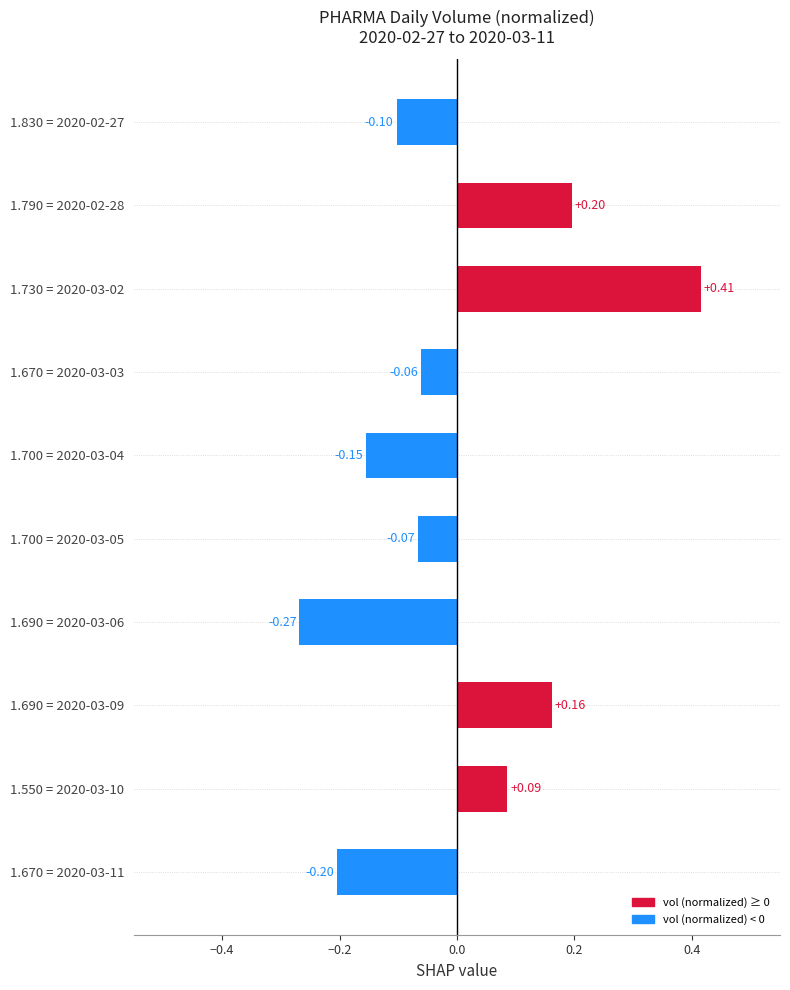

How many values exceed 0?

4